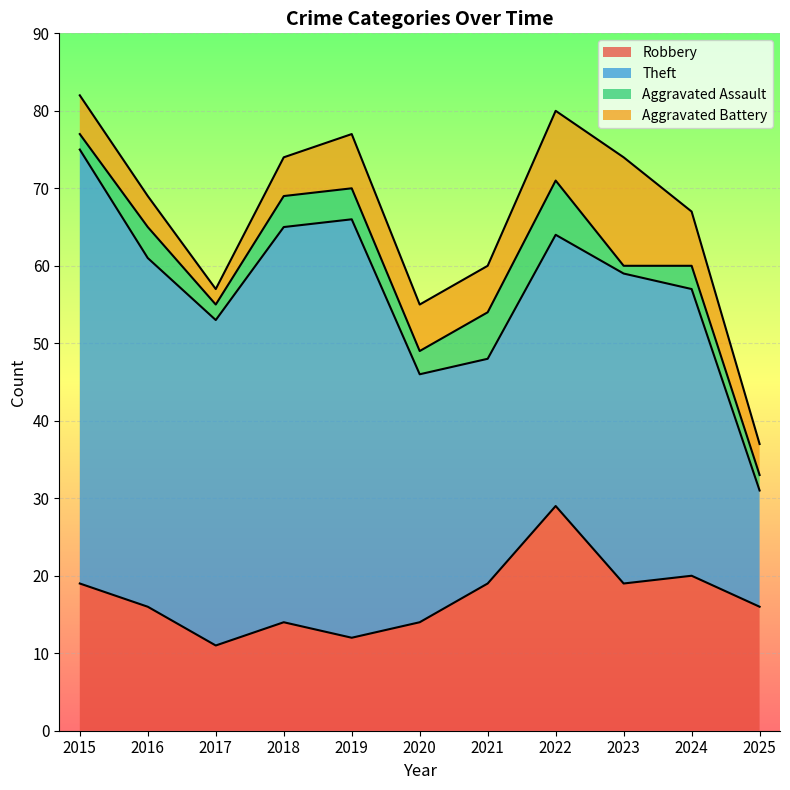

What is the spread (max minus min) of values at 2024?

34